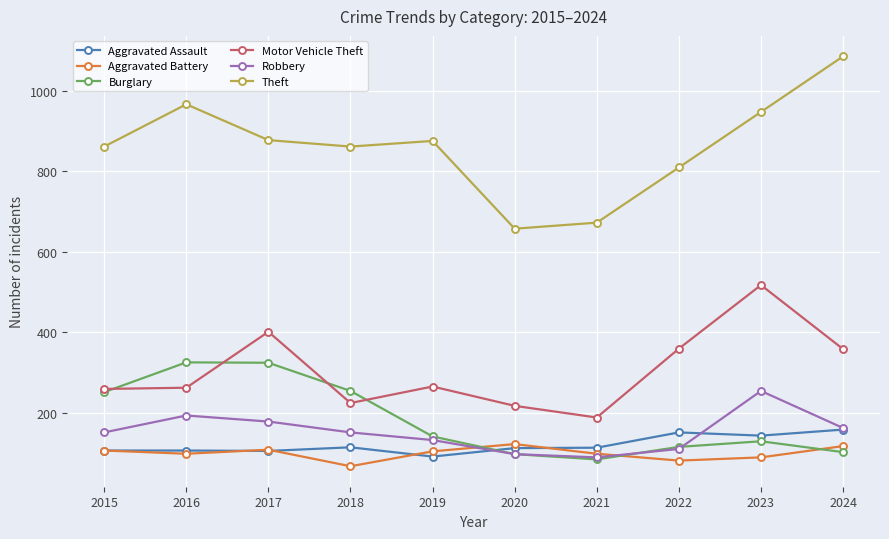

How many distinct data groups are displayed?

6